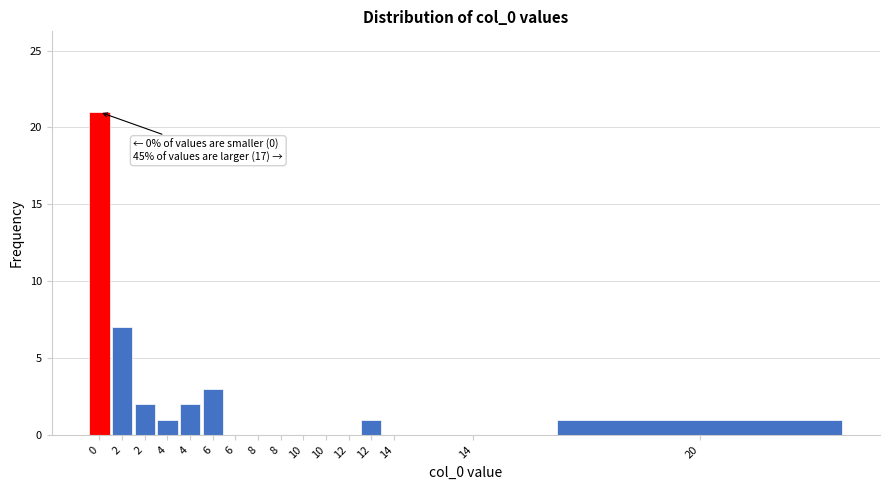

How many data points does each series have?

16